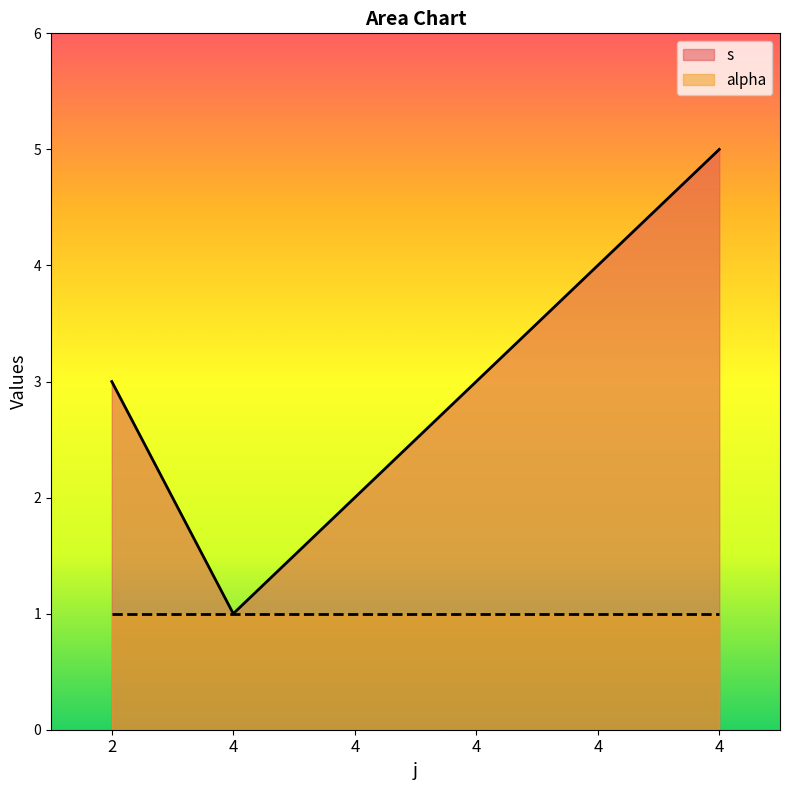

True or false: there are more than 0 points higher than both neighbors.

False